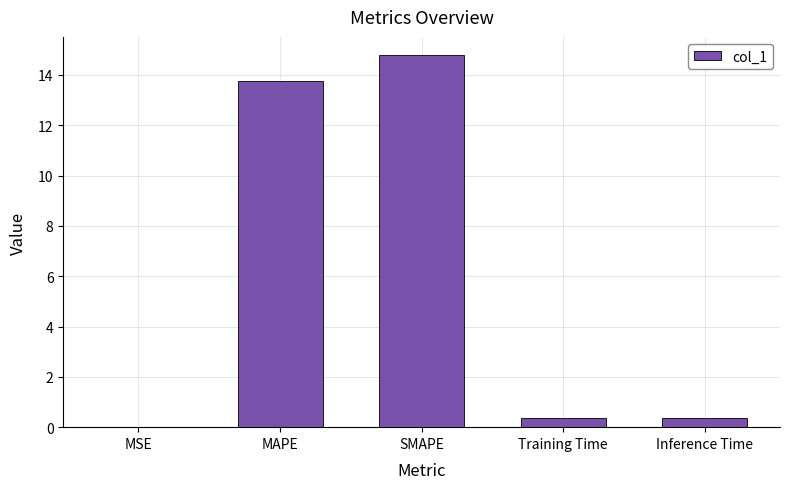

Are the bars horizontal?

No